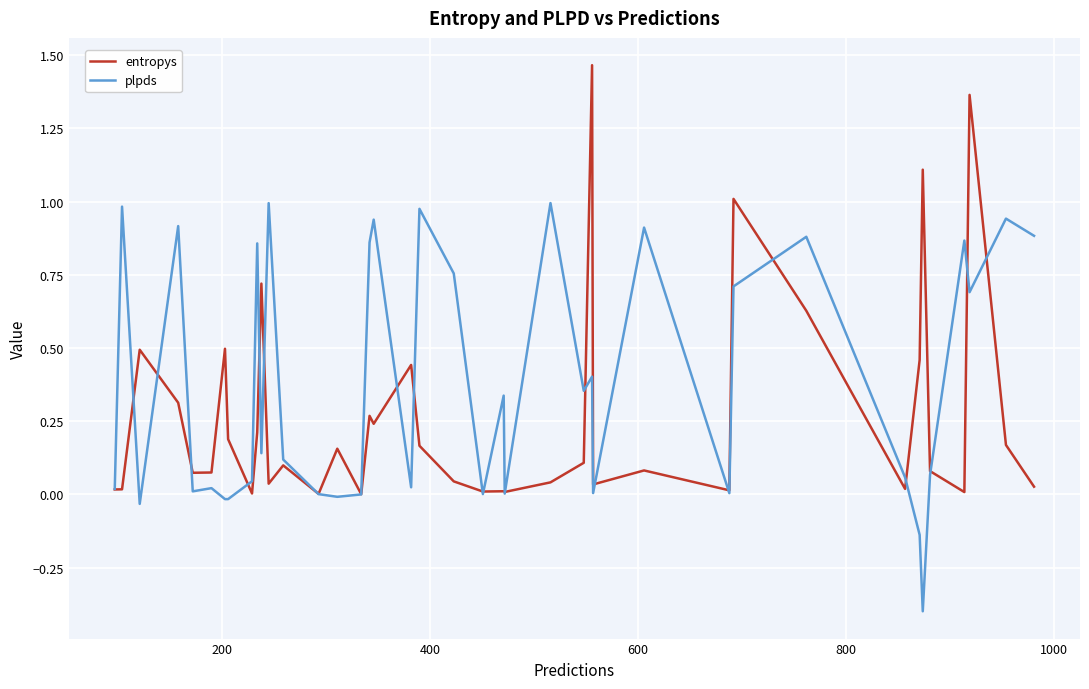

Rank the series by their maximum value, from highest to lowest.

entropys, plpds